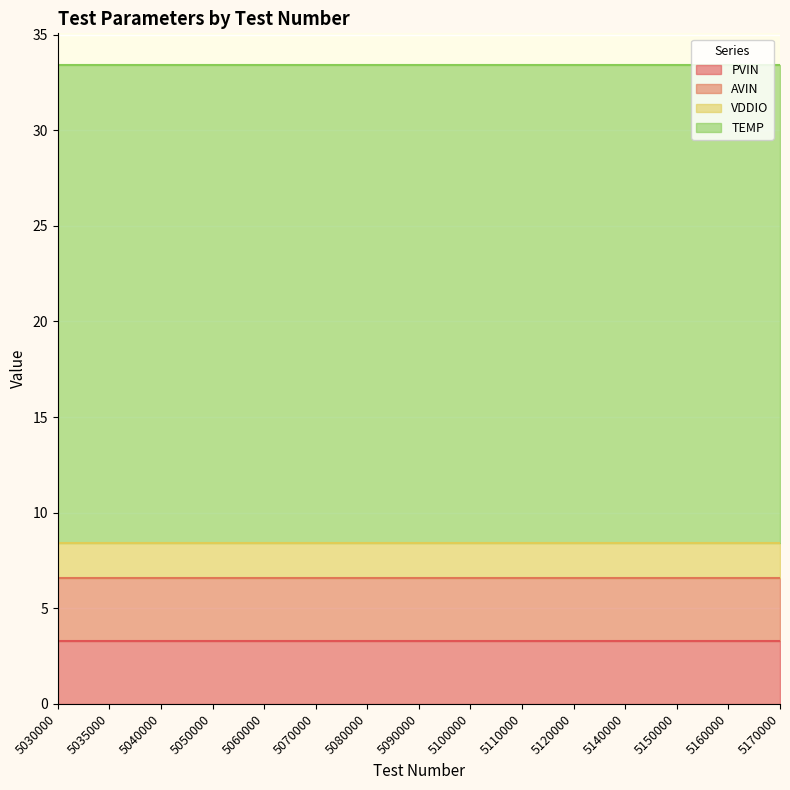

How many lines are shown in the chart?

4